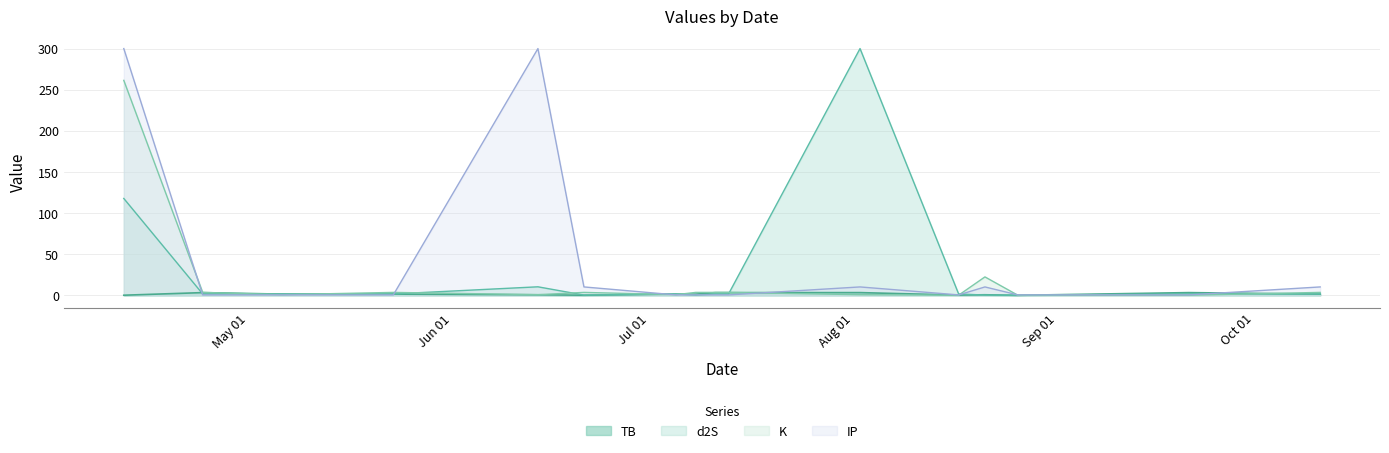

The value of TB at 2022-08-26 is 0.0. True or false?

True